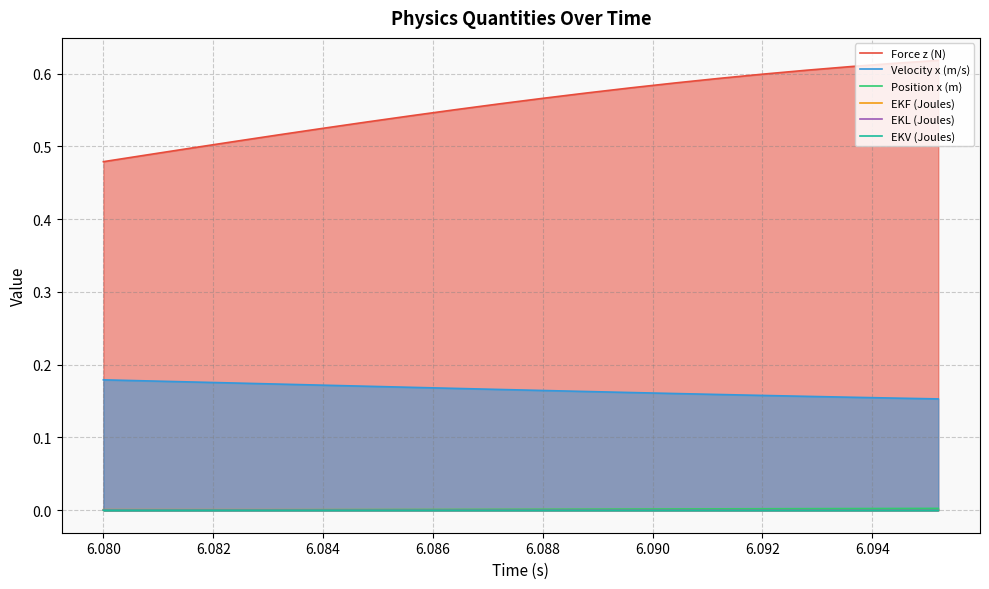

Which series has the largest range (max minus min)?

Force z (N)